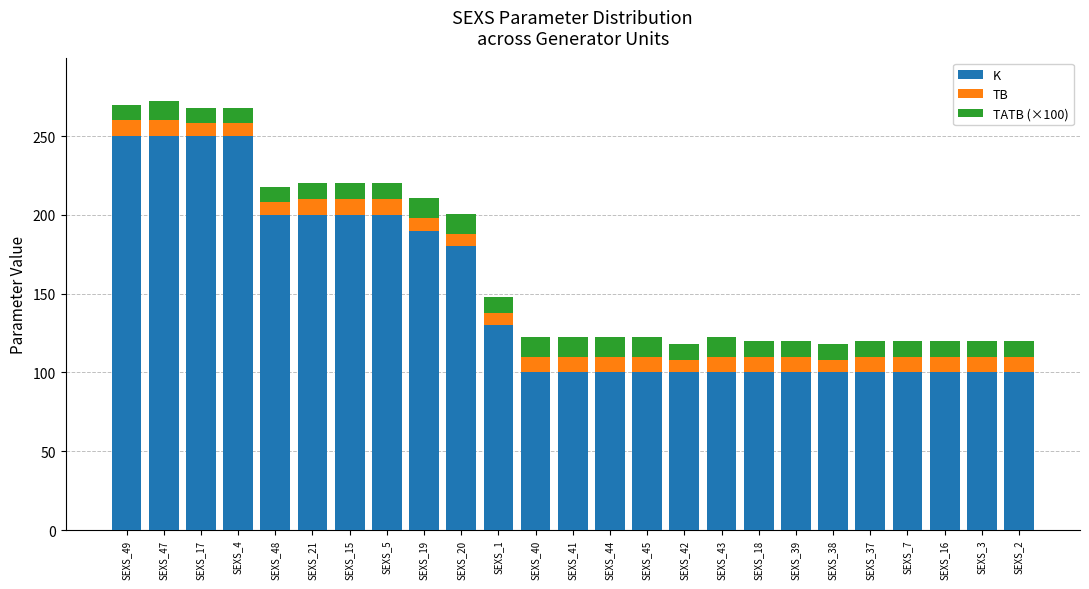

What is the lowest value of the K series?

100.0